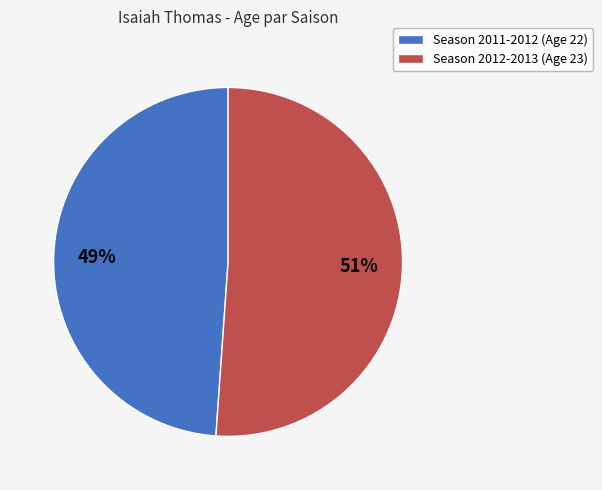

Which slice represents more than half of the pie?

Season 2012-2013 (Age 23)